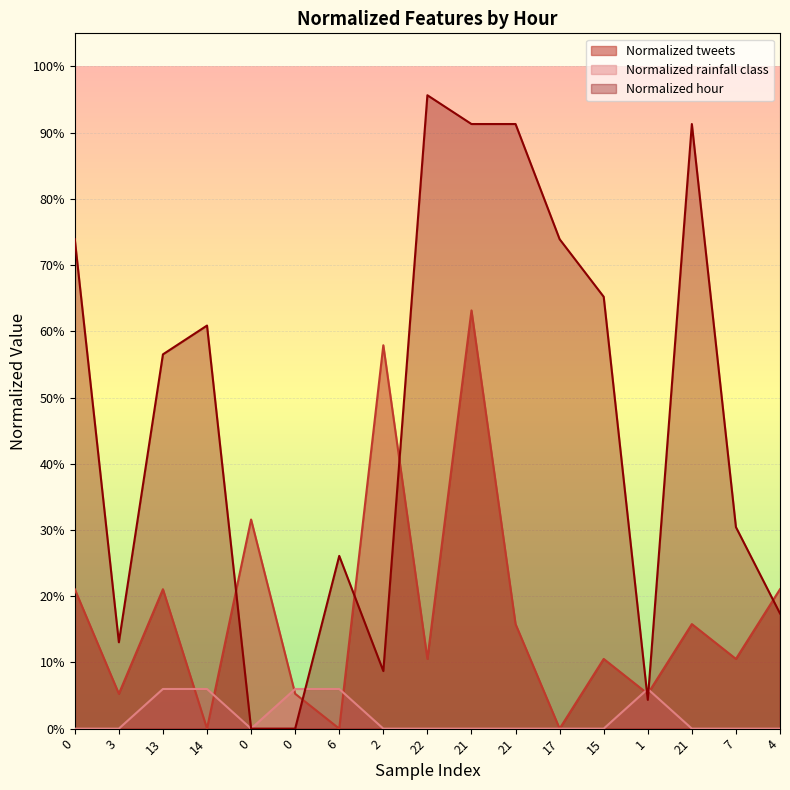

Which series changed the most between 3 and 14?

Normalized hour